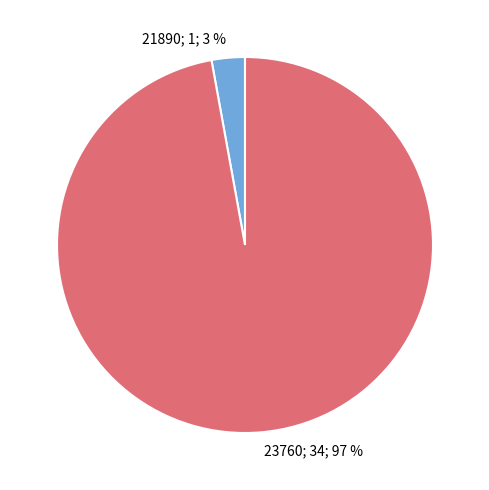

Does any single category account for the majority?

Yes